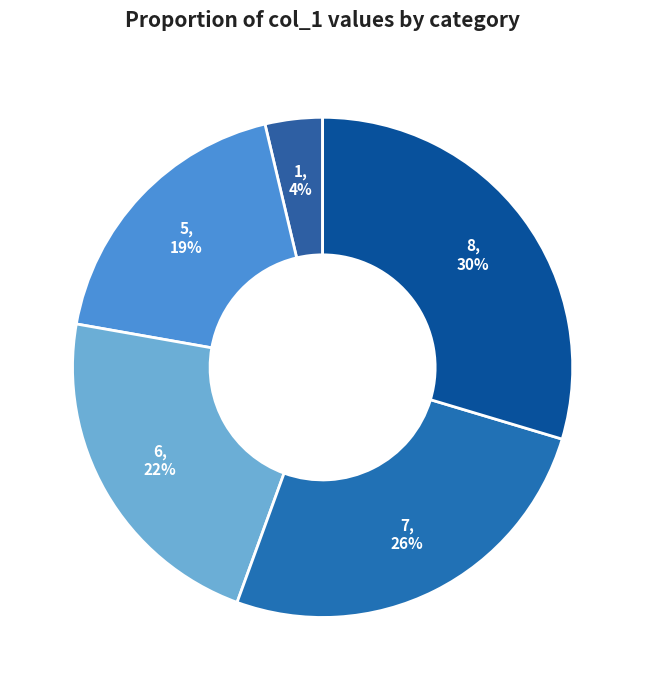

Is it true that 6 is 22% of the pie?

True